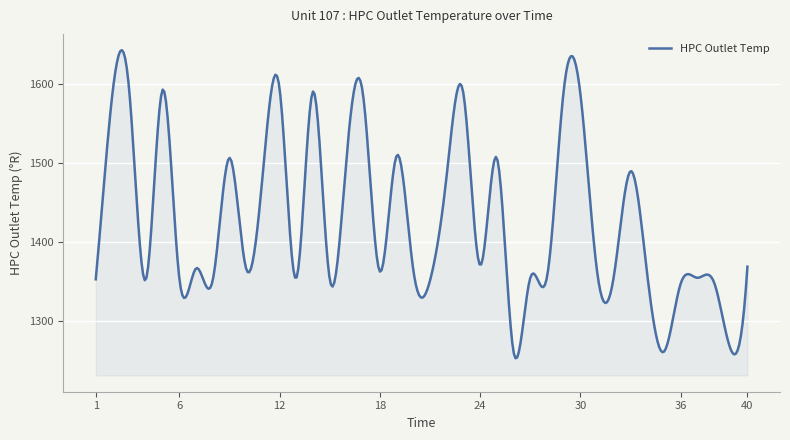

What is the average value?

1429.1